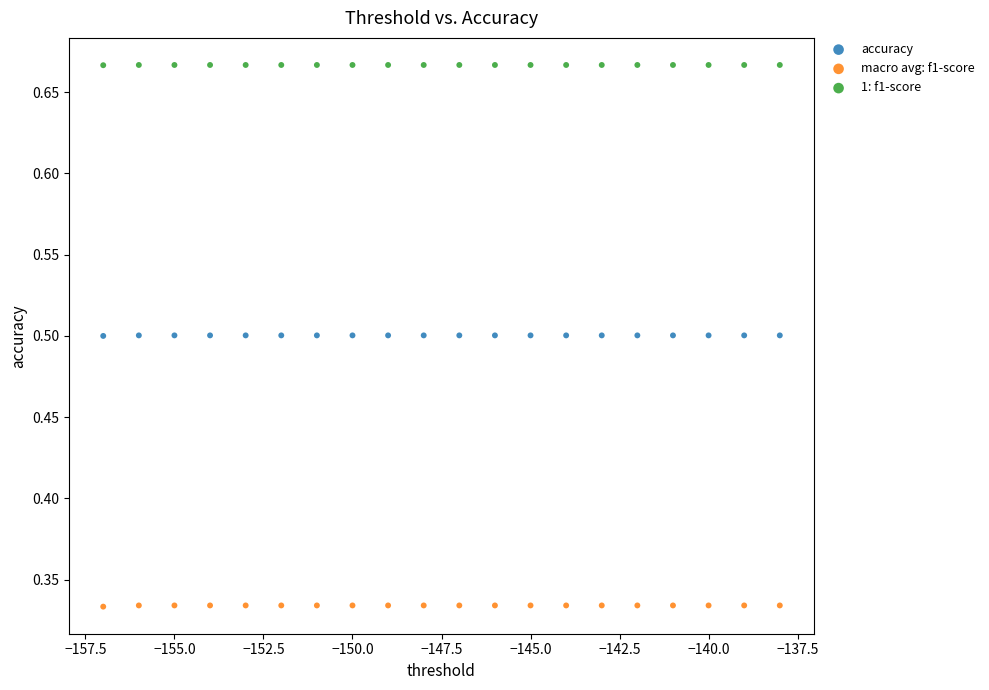

Across all data points, what is the range of X values (max minus min)?

19.0